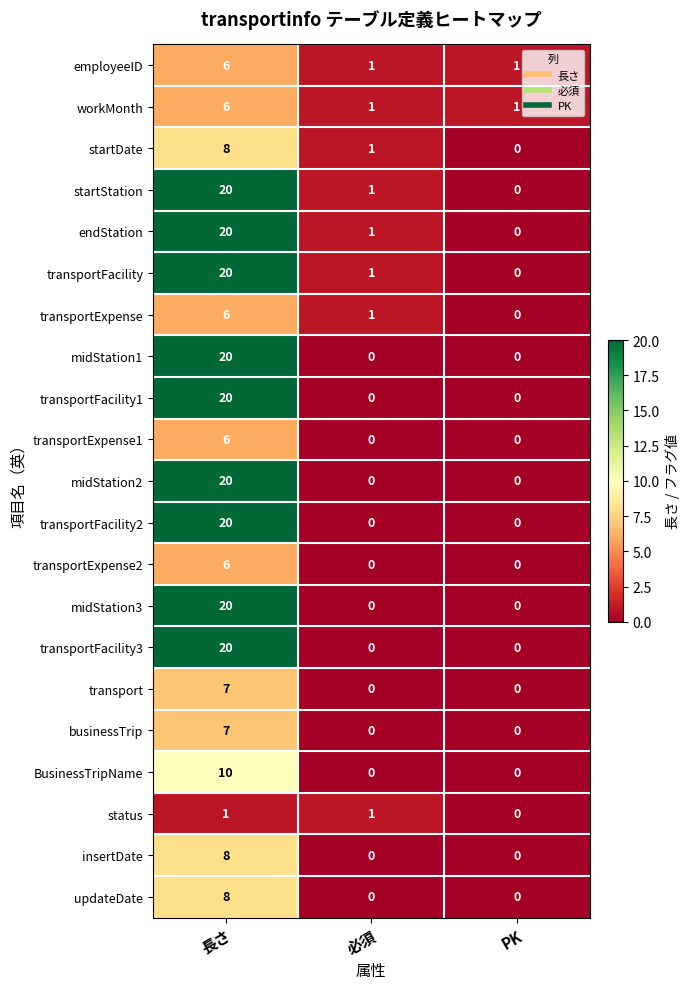

How many data points does each series have?

3